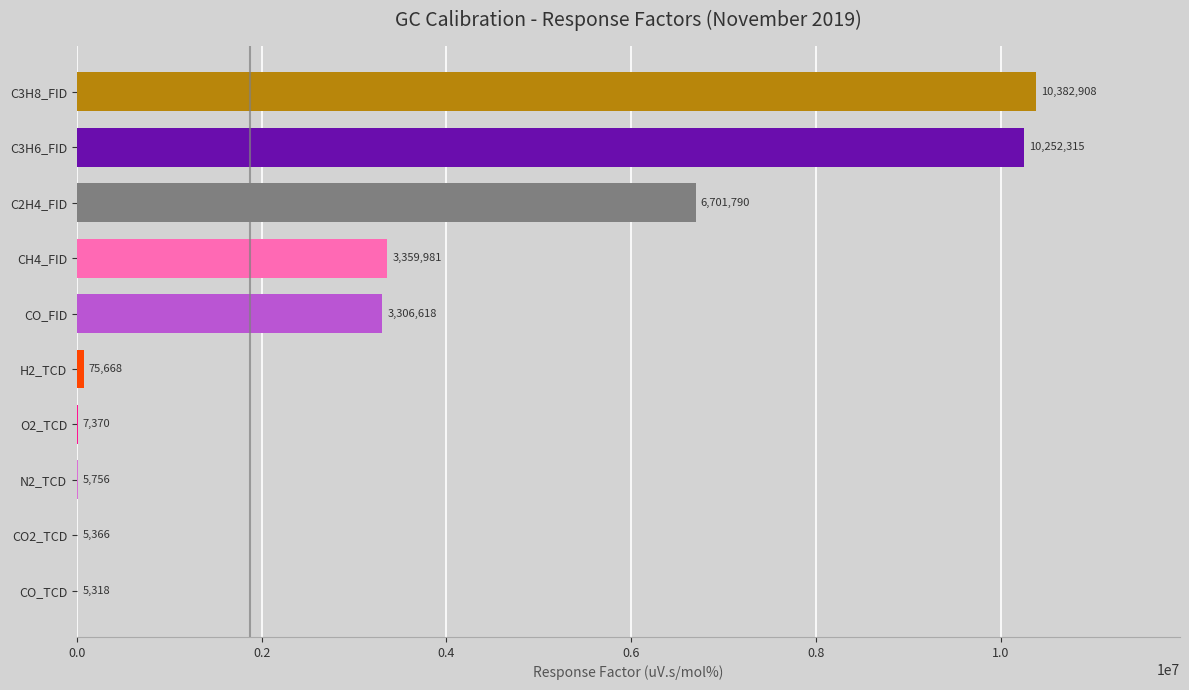

Which has a higher value, C3H8_FID or CO_FID?

C3H8_FID